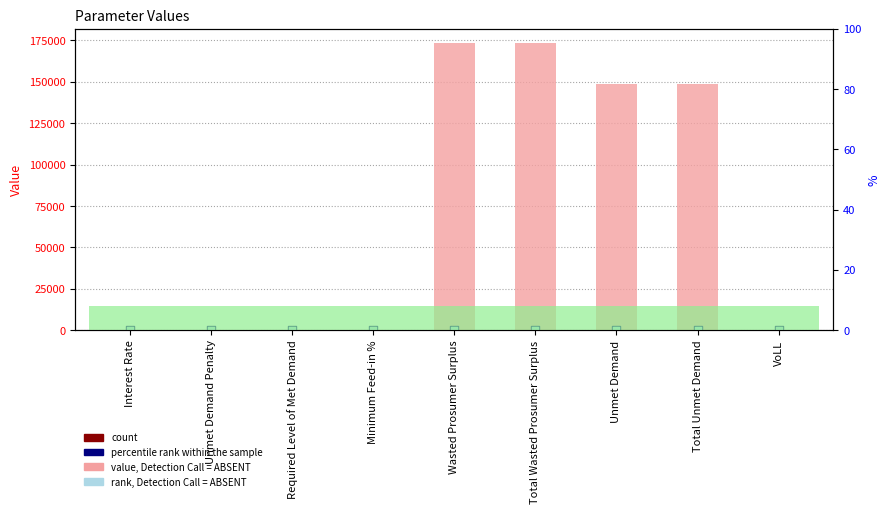

Which series has the largest Y range (max minus min)?

value, Detection Call = ABSENT